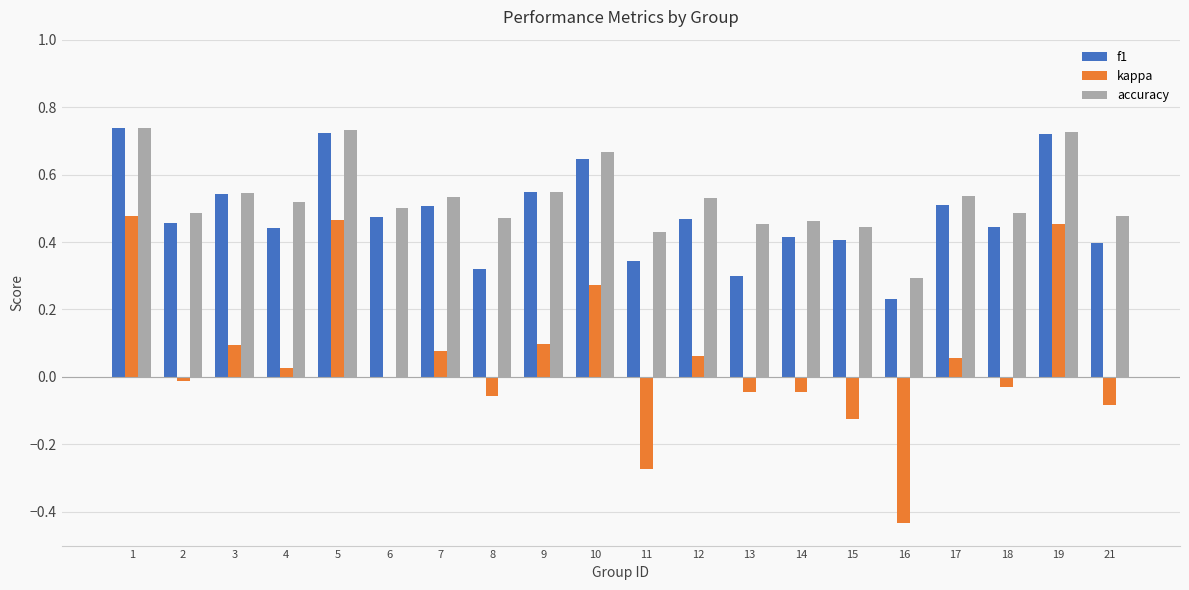

Between 13 and 18, which series saw the biggest shift?

f1